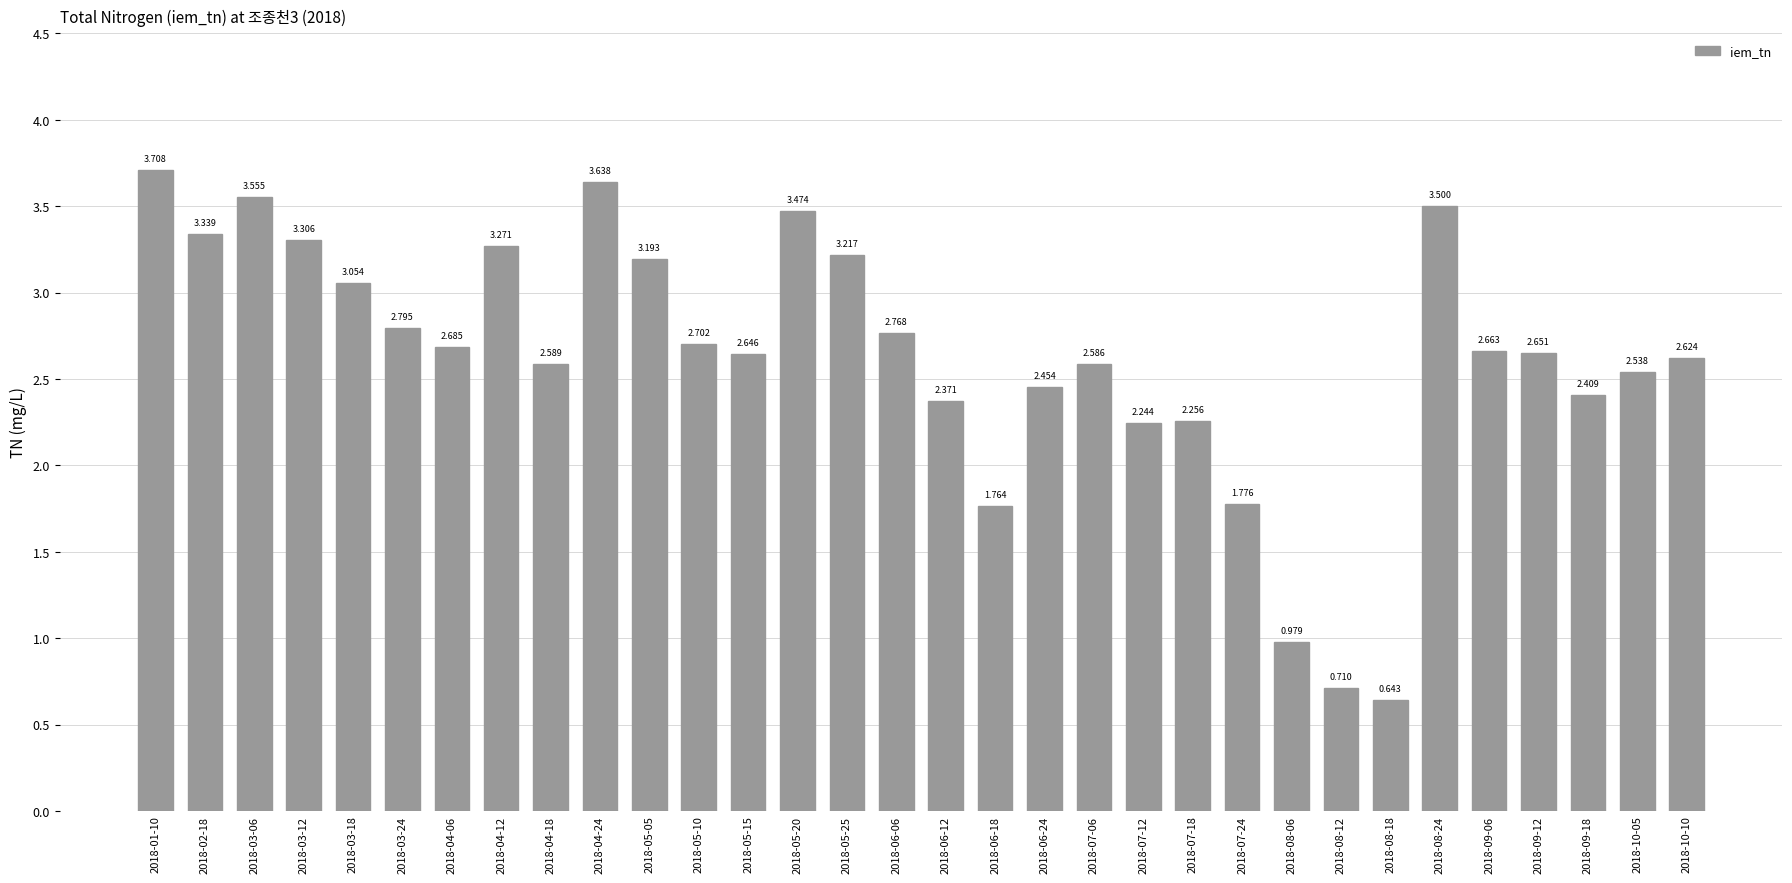

What is the maximum value shown in the chart?

3.7